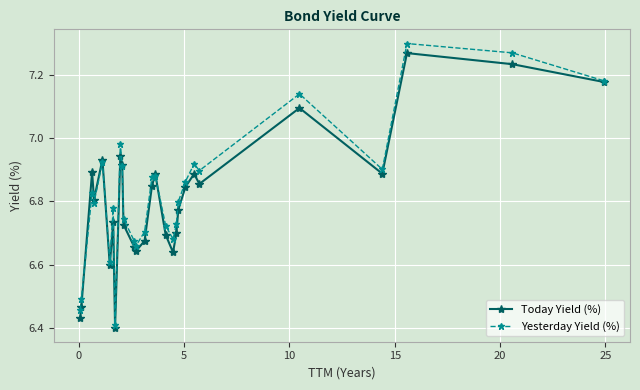

At how many categories does at least one series exceed 7?

4